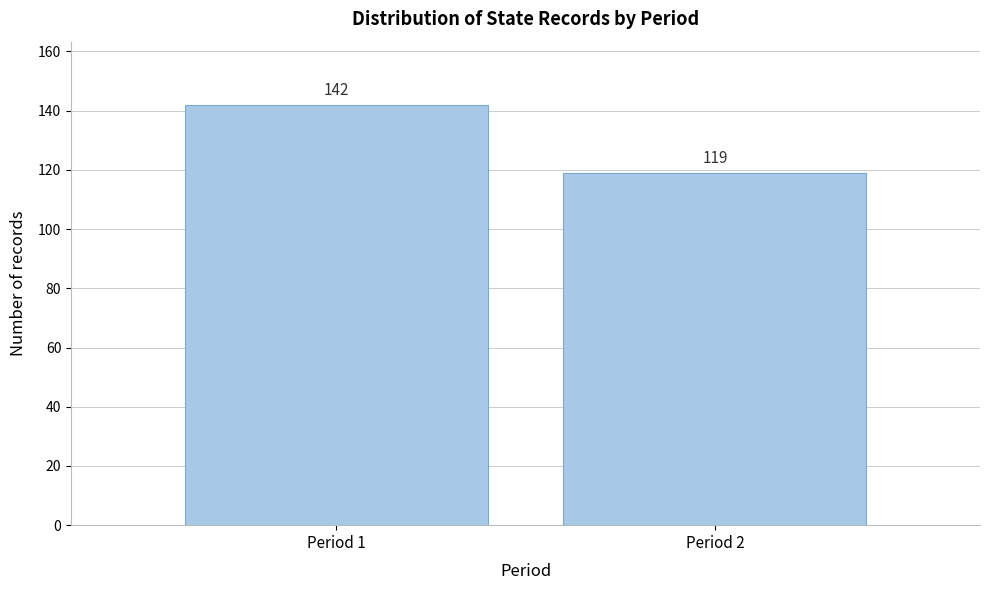

Reading right to left, transcribe all the data shown in this chart.

119	142